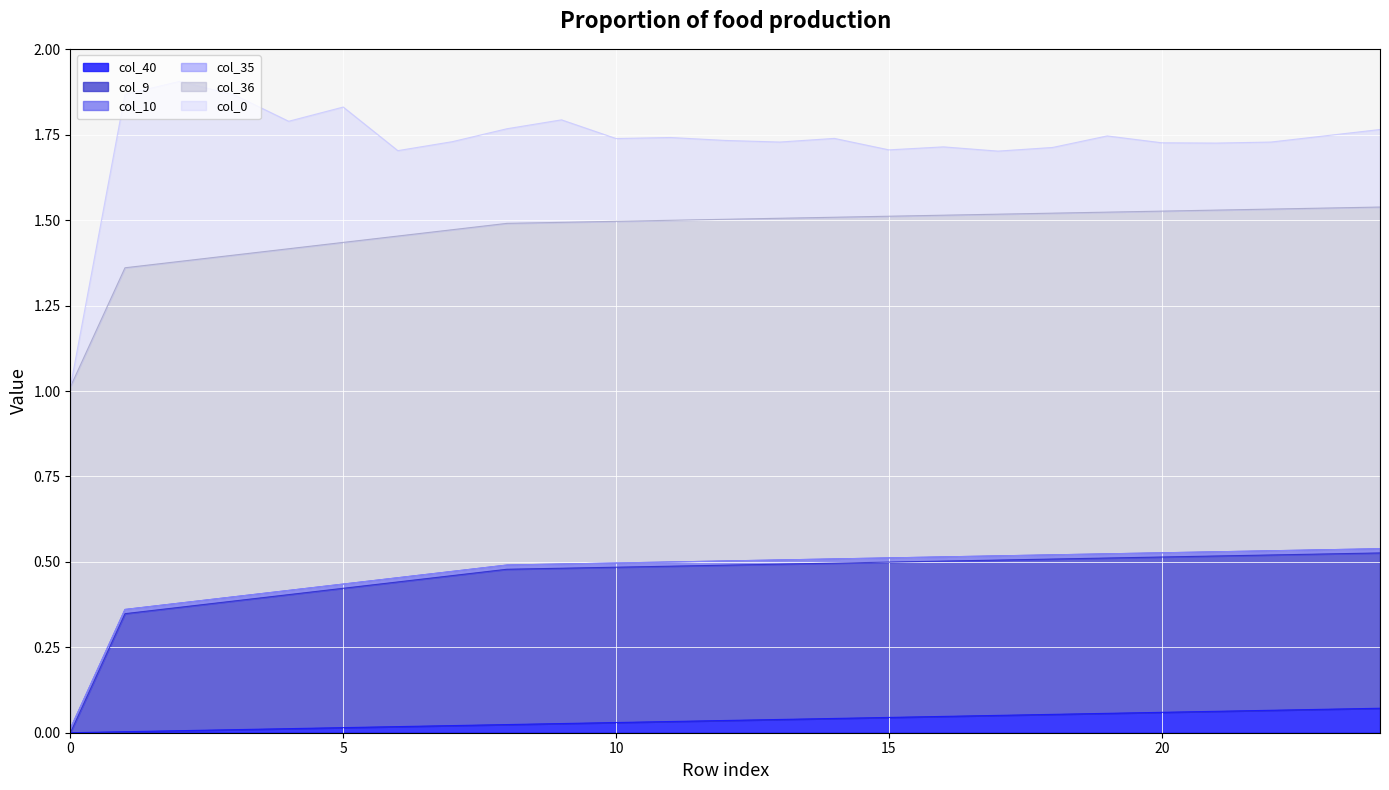

Reading left to right, list all the values displayed in this chart.

col_40: 0.0	0.0	0.0	0.0	0.0	0.0	0.0	0.0	0.0	0.0	0.0	0.0	0.0	0.0	0.0	0.0	0.0	0.1	0.1	0.1	0.1	0.1	0.1	0.1	0.1
col_10: 0.0	0.0	0.0	0.0	0.0	0.0	0.0	0.0	0.0	0.0	0.0	0.0	0.0	0.0	0.0	0.0	0.0	0.0	0.0	0.0	0.0	0.0	0.0	0.0	0.0
col_9: 0.0	0.3	0.4	0.4	0.4	0.4	0.4	0.4	0.5	0.5	0.5	0.5	0.5	0.5	0.5	0.5	0.5	0.5	0.5	0.5	0.5	0.5	0.5	0.5	0.5
col_35: 0.0	0.0	0.0	0.0	0.0	0.0	0.0	0.0	0.0	0.0	0.0	0.0	0.0	0.0	0.0	0.0	0.0	0.0	0.0	0.0	0.0	0.0	0.0	0.0	0.0
col_36: 1.0	1.0	1.0	1.0	1.0	1.0	1.0	1.0	1.0	1.0	1.0	1.0	1.0	1.0	1.0	1.0	1.0	1.0	1.0	1.0	1.0	1.0	1.0	1.0	1.0
col_0: -0.1	0.5	0.5	0.5	0.4	0.4	0.2	0.3	0.3	0.3	0.2	0.2	0.2	0.2	0.2	0.2	0.2	0.2	0.2	0.2	0.2	0.2	0.2	0.2	0.2